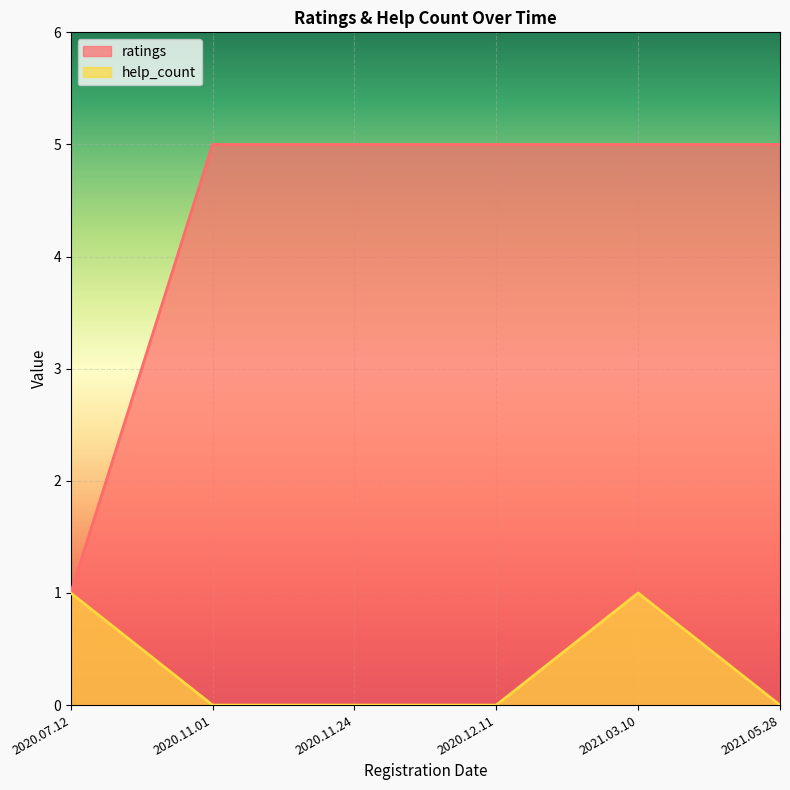

Reading left to right, extract all data points from this chart.

ratings: 2020.07.12=1	2020.11.01=5	2020.11.24=5	2020.12.11=5	2021.03.10=5	2021.05.28=5
help_count: 2020.07.12=1	2020.11.01=0	2020.11.24=0	2020.12.11=0	2021.03.10=1	2021.05.28=0